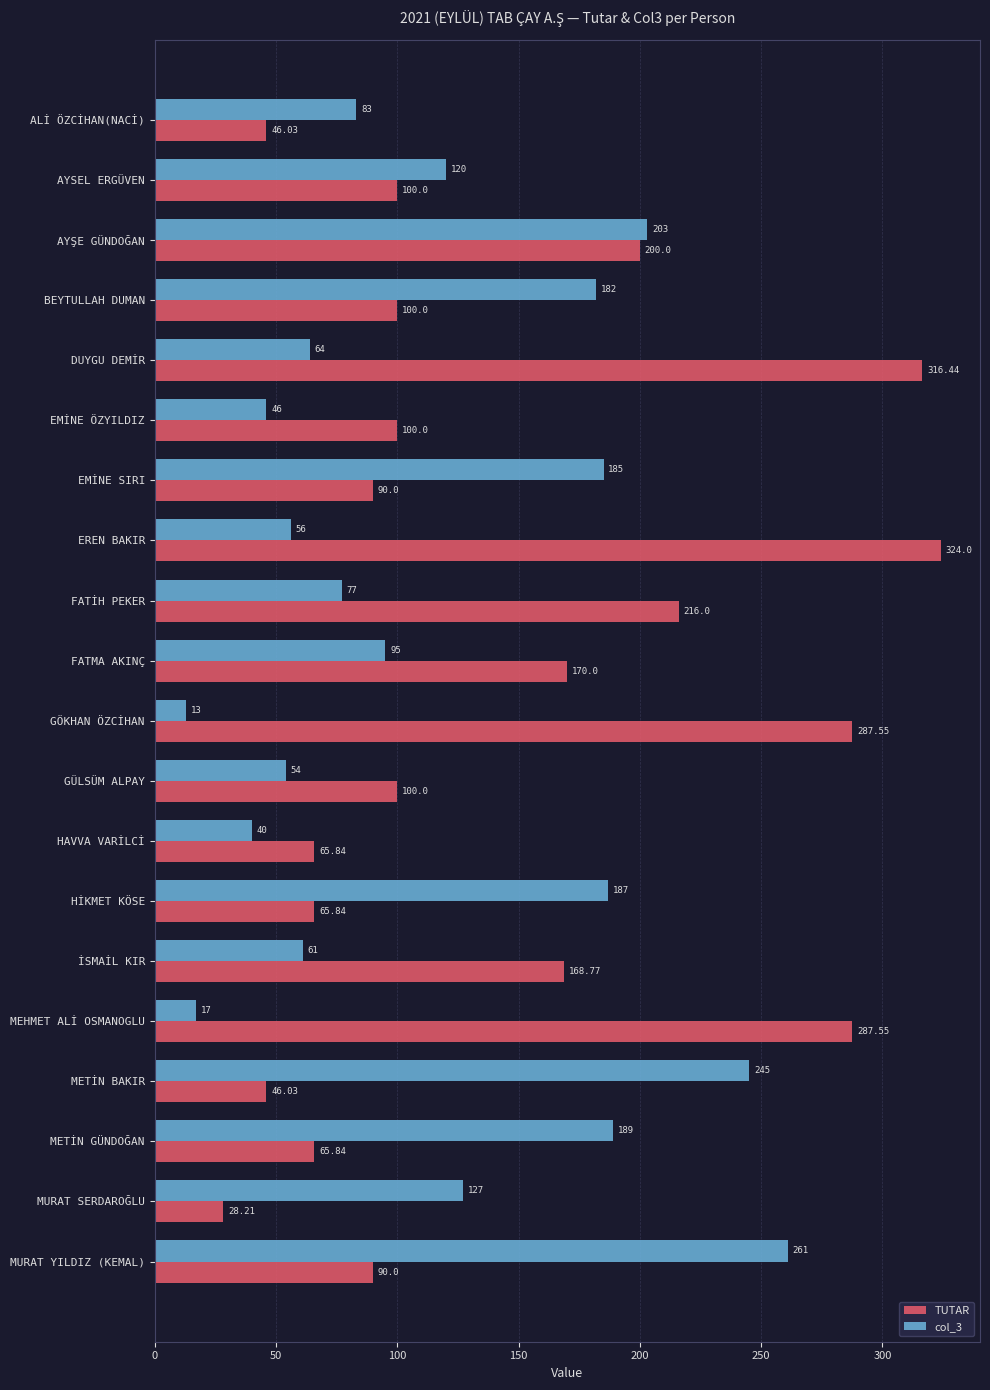

What is the sum of the col_3 values at GÜLSÜM ALPAY and İSMAİL KIR?

115.0